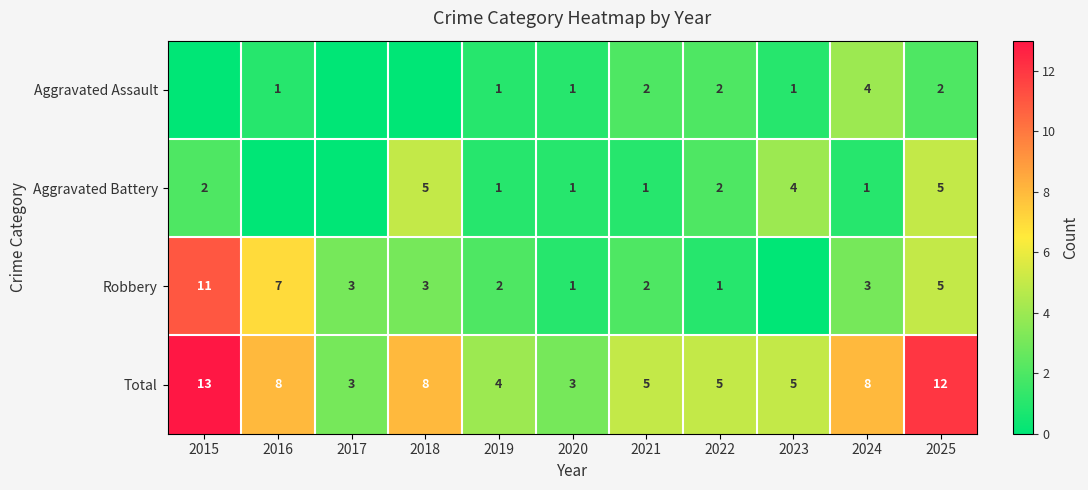

What is the sum of the Total values at 2025 and 2019?

16